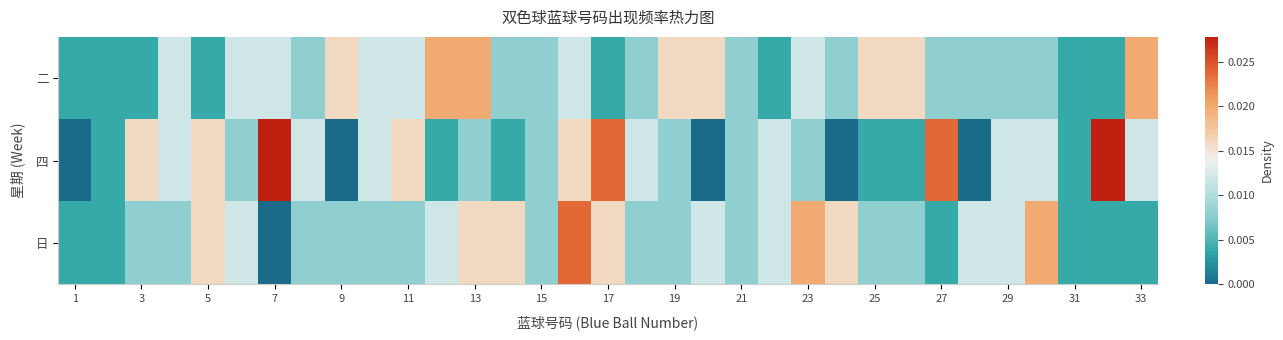

List the series in order of their peak value, highest first.

四, 日, 二